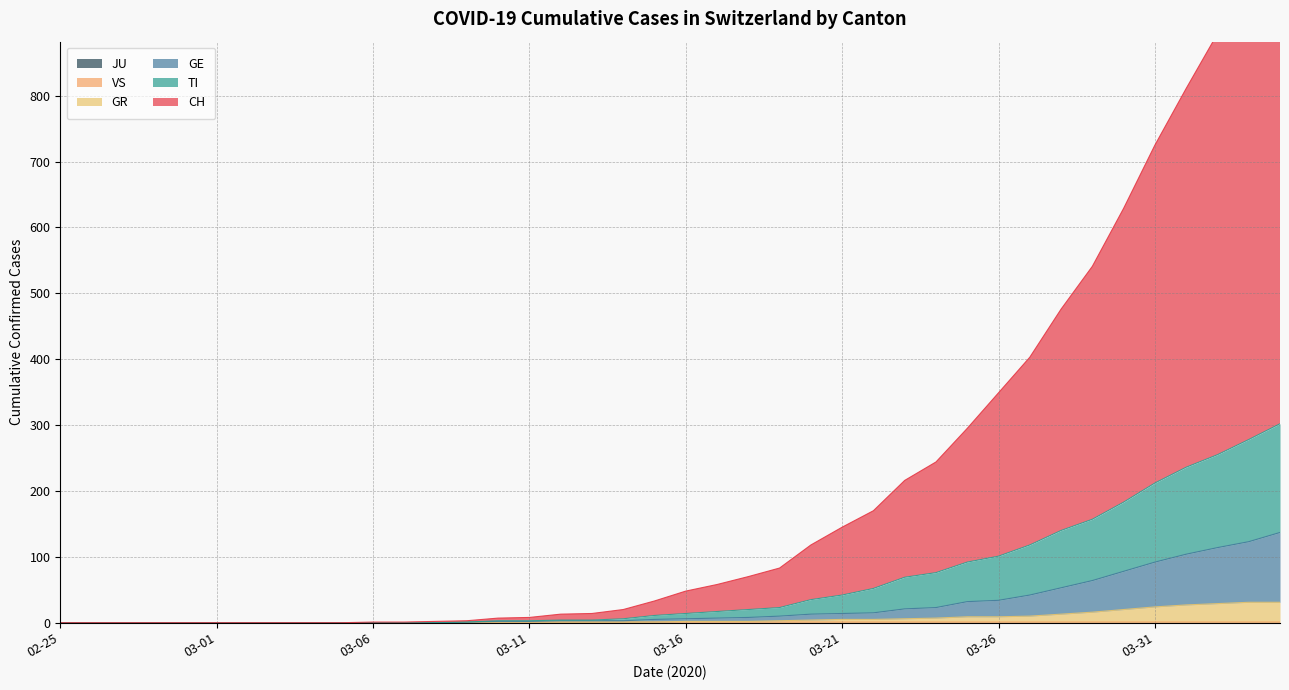

How many positive values does the TI series have?

27